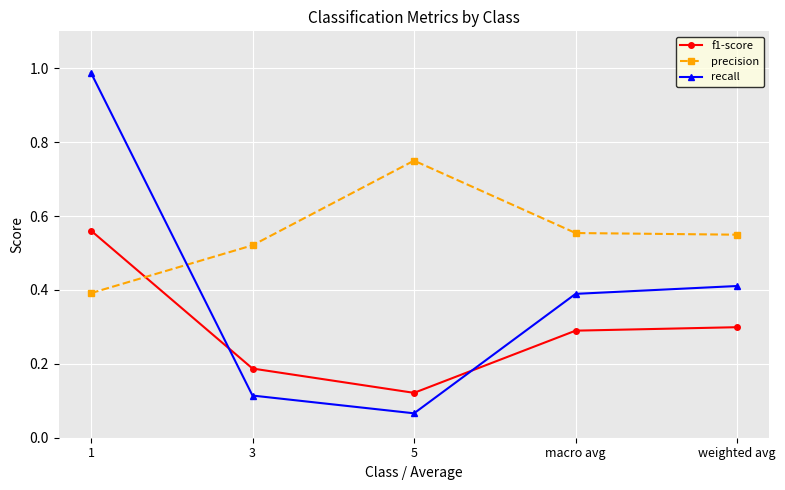

At which label does precision reach its peak?

5